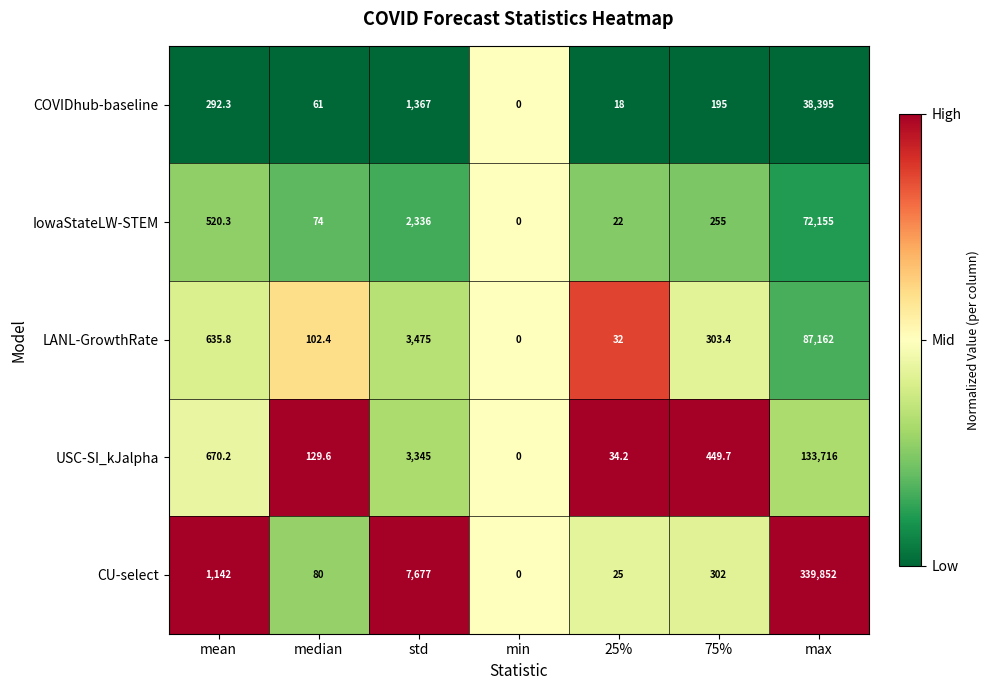

Count the number of data series in this chart.

5